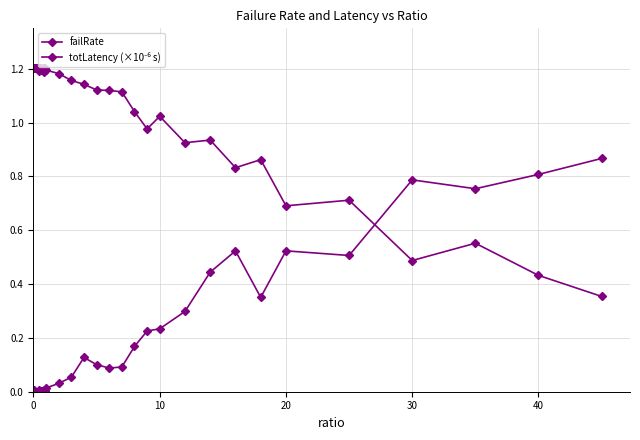

What is the maximum value shown in the chart?

1.2